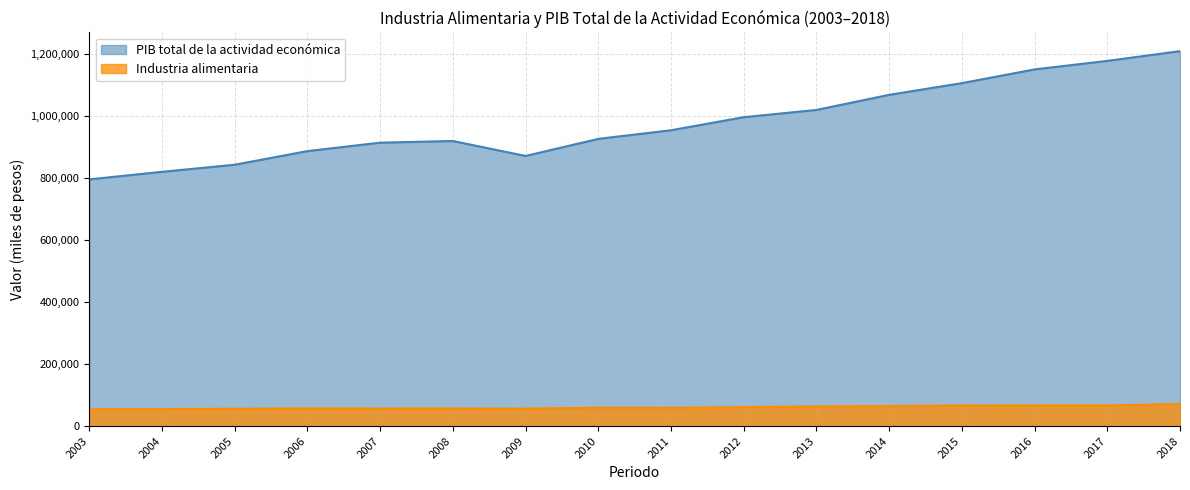

What is the highest value of the Industria alimentaria series?

71256.6